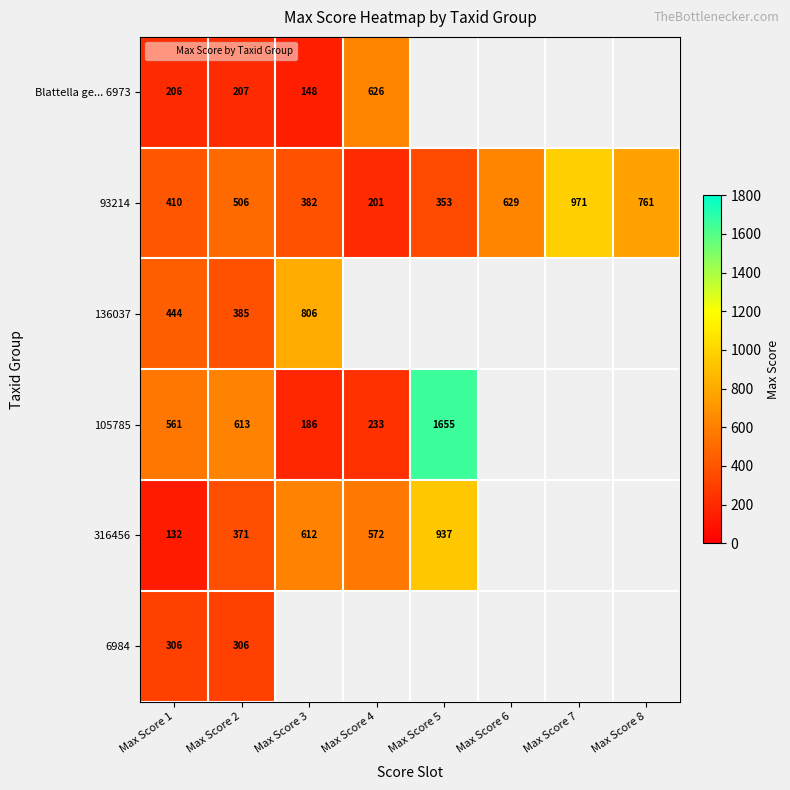

At Max Score 1, list the series in order from smallest to largest.

316456, Blattella ge... 6973, 6984, 93214, 136037, 105785